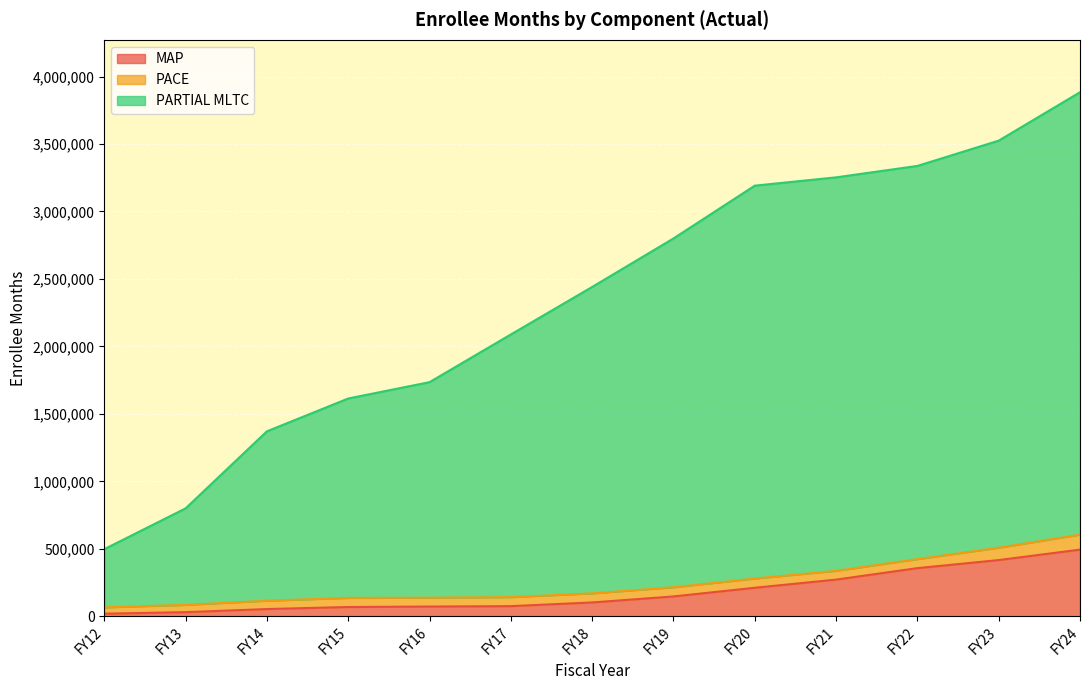

True or false: PARTIAL MLTC and MAP cross at least once.

False